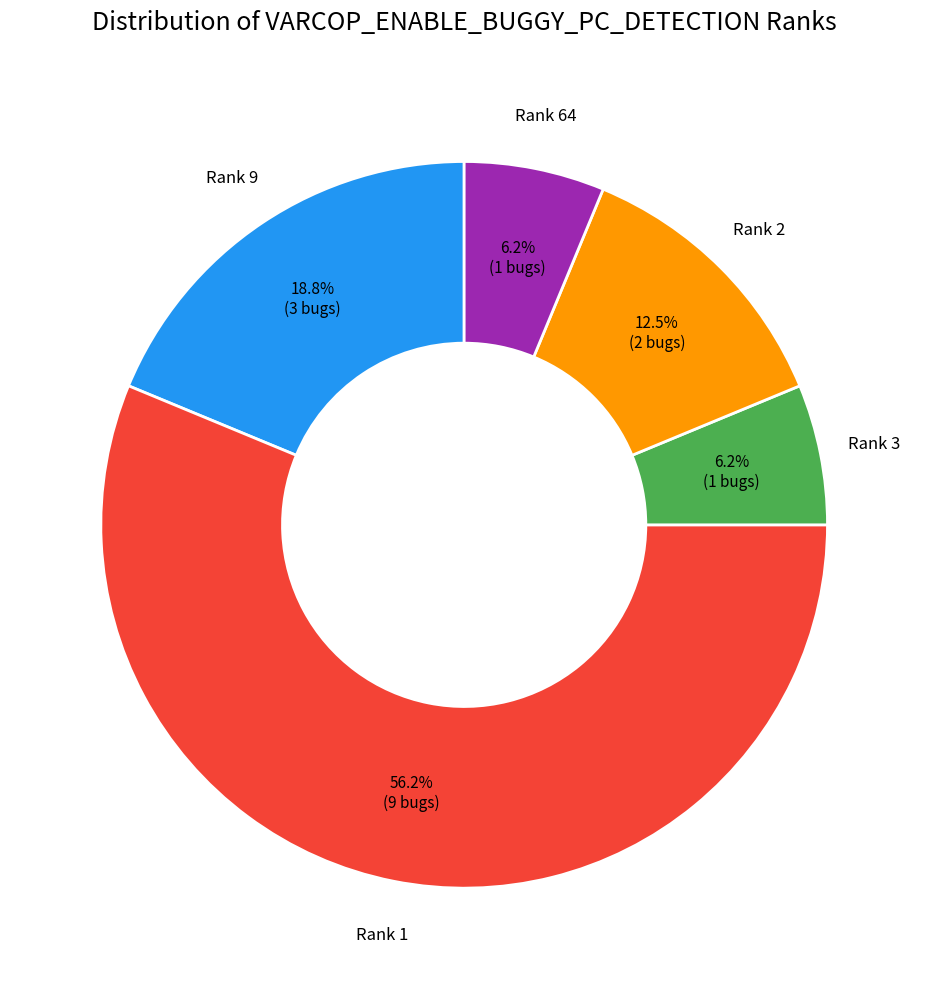

Which slice represents more than half of the pie?

Rank 1